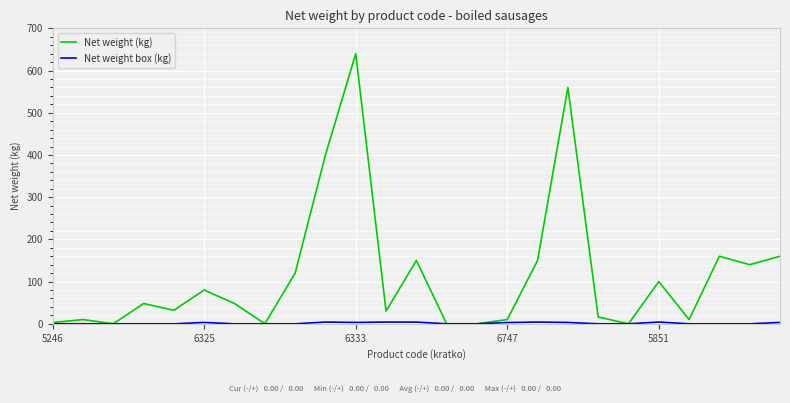

Which series has the largest total across all categories?

Net weight (kg)